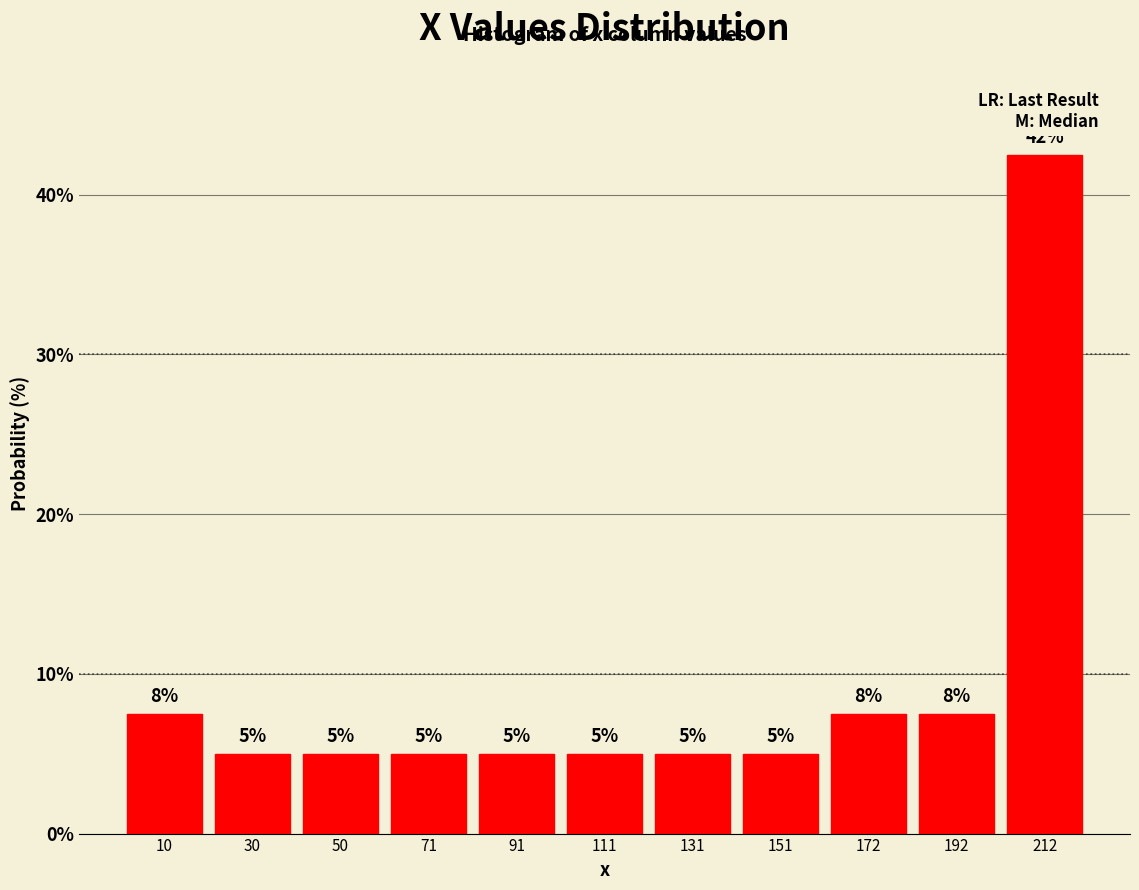

Which range on the x-axis has the tallest bar?

200 to 220